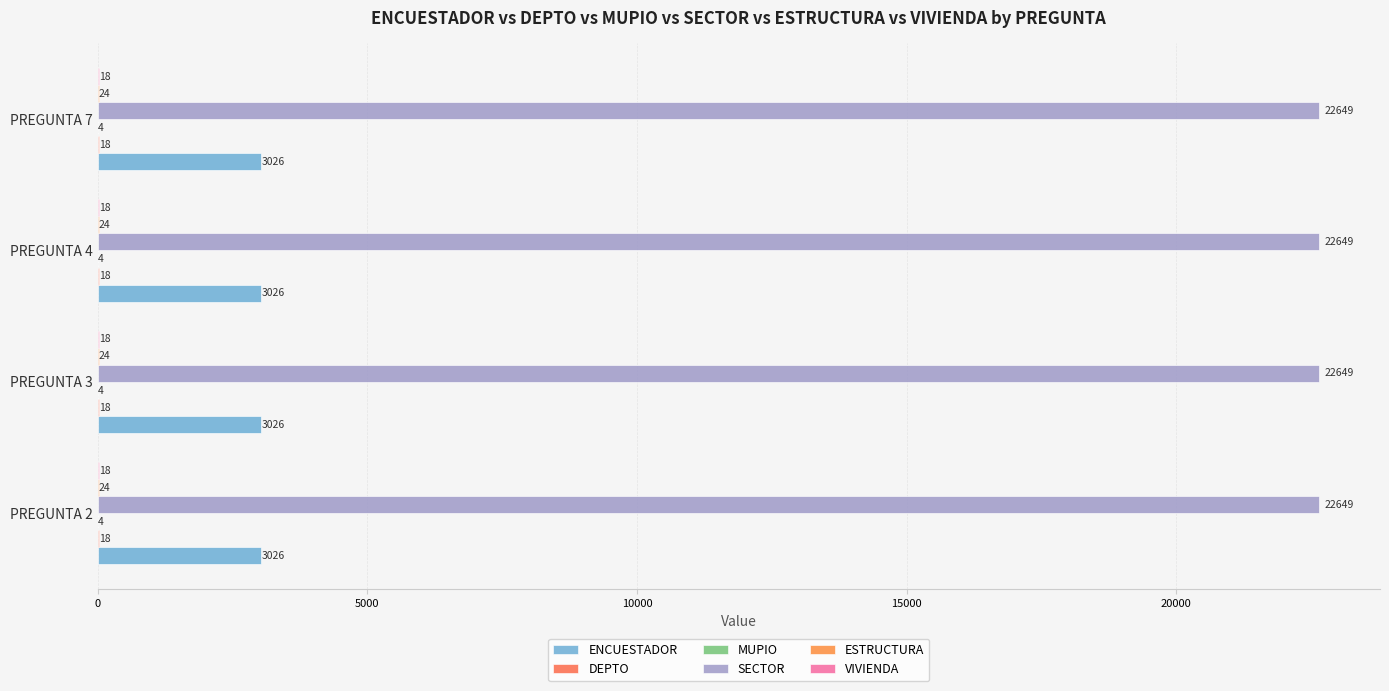

What is the greatest value displayed?

22649